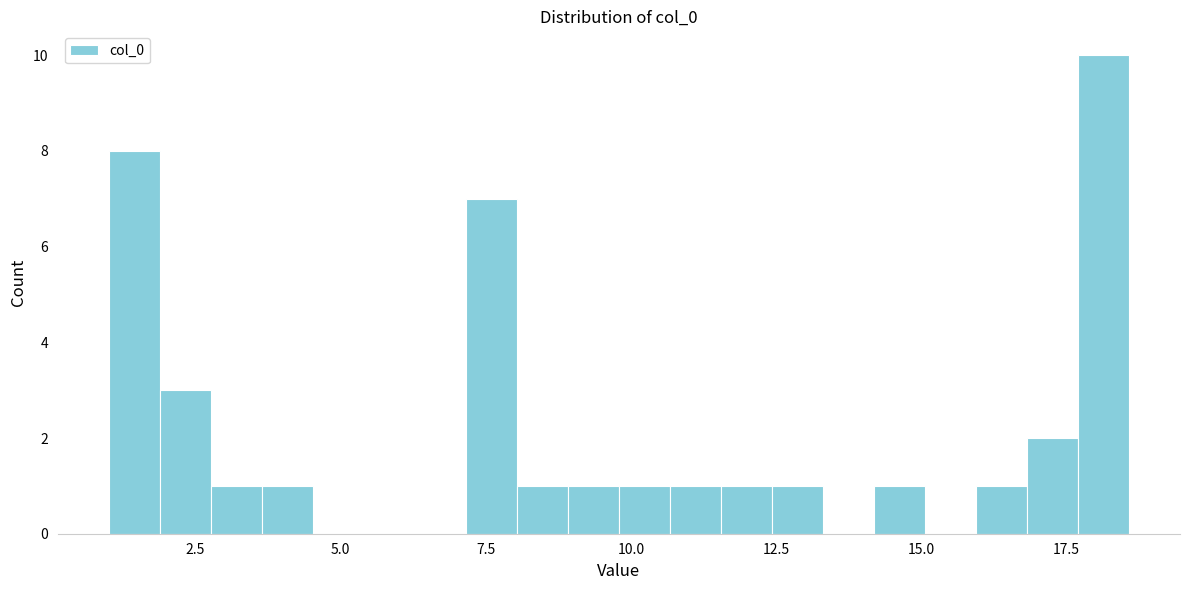

Around what value on the x-axis is the tallest bar? Give the approximate position of its centre, as read against the axis.

18.0